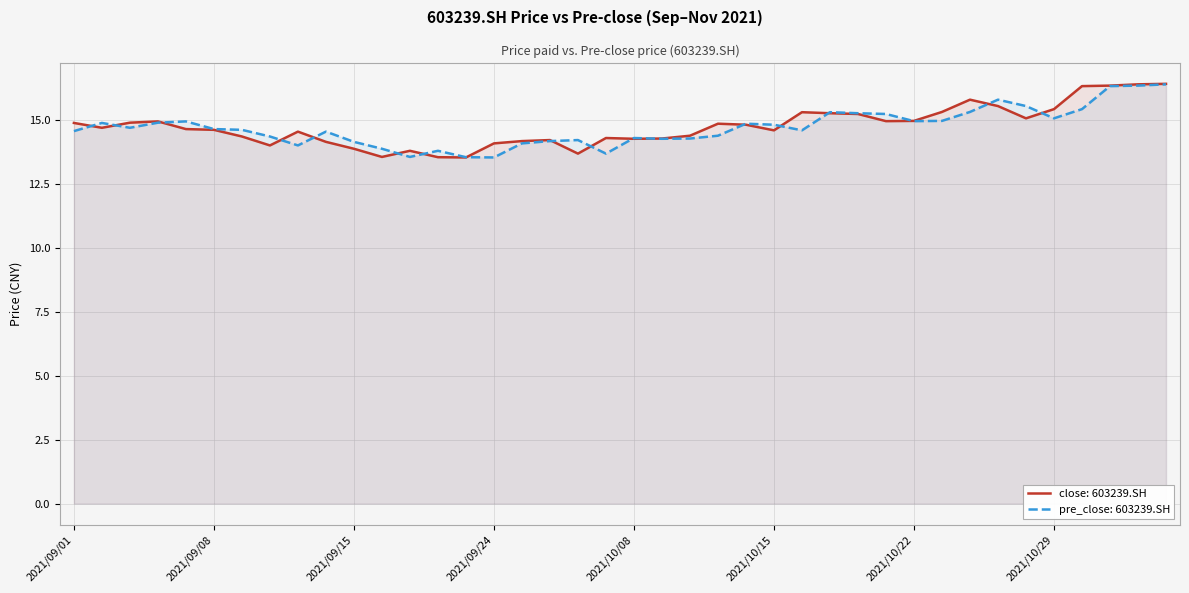

What is the sum of the pre_close values at 2021/09/01 and 2021/09/27?

28.7